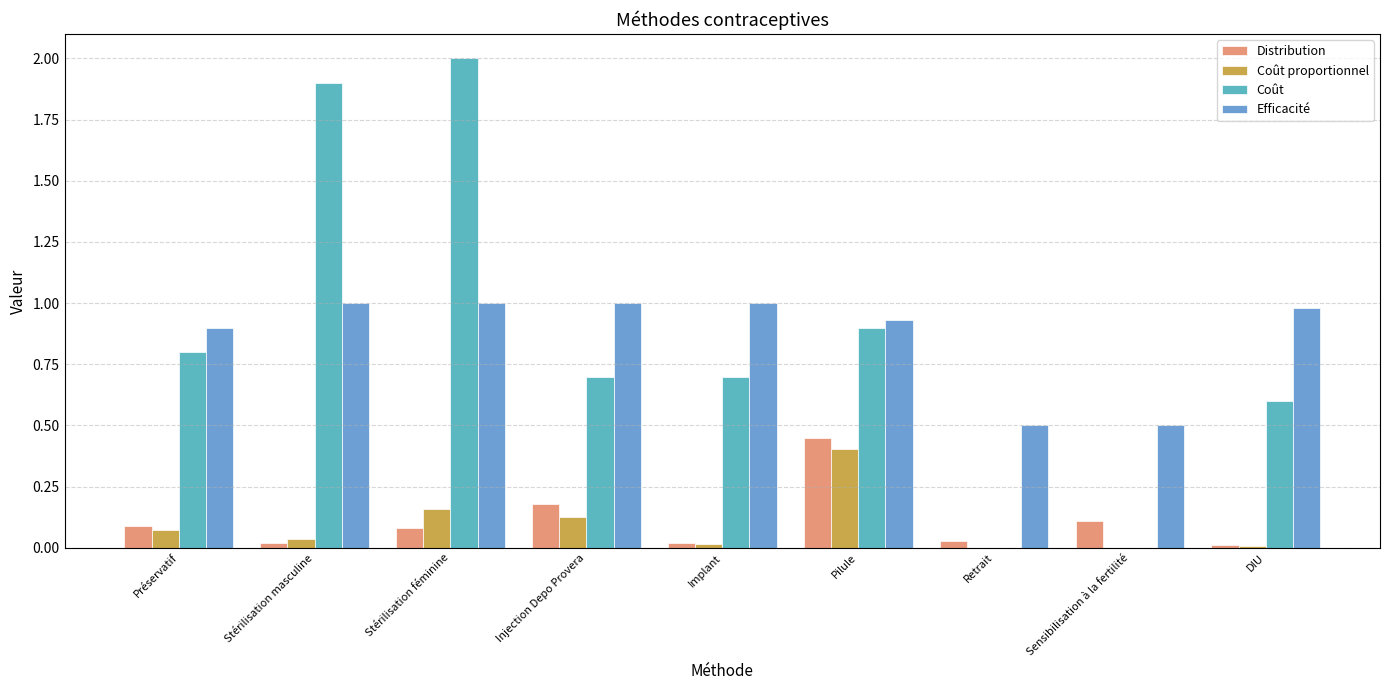

How many groups of bars are there?

9